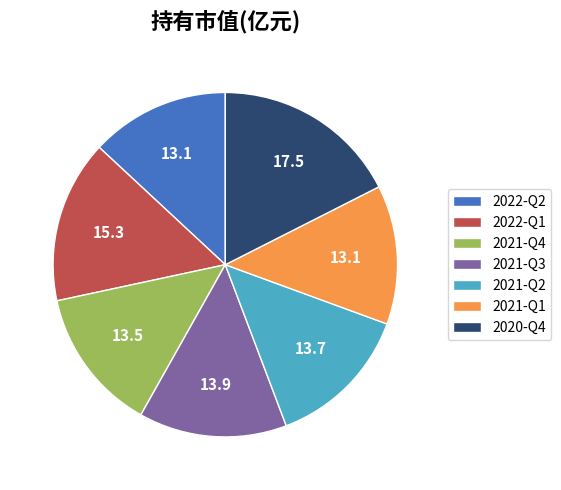

What is the largest slice in the pie chart?

2020-Q4